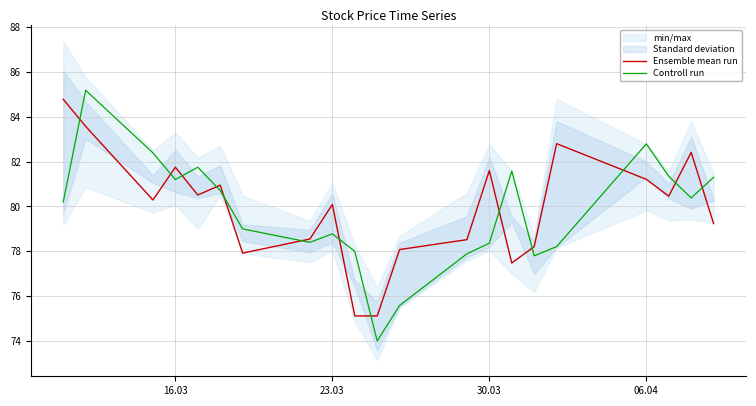

What is the highest value of the Controll run series?

85.2